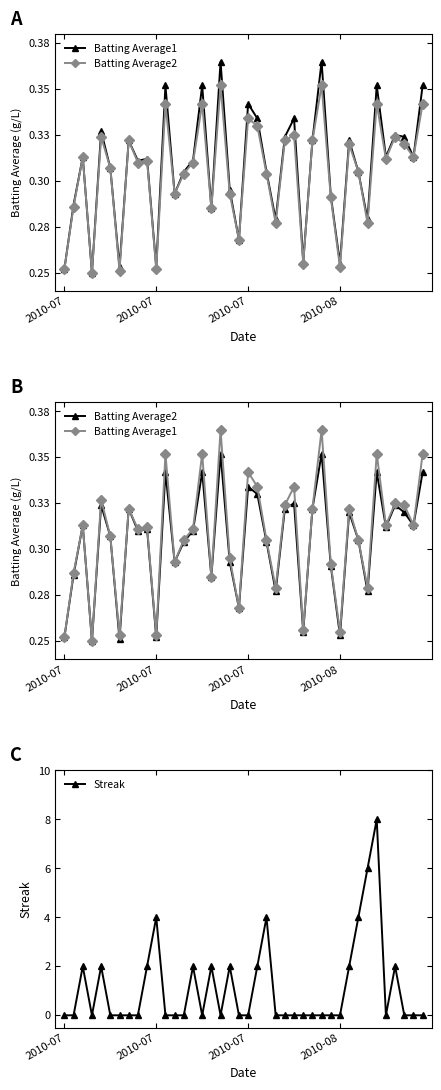

Which series changed the most between 16 and 33?

Streak